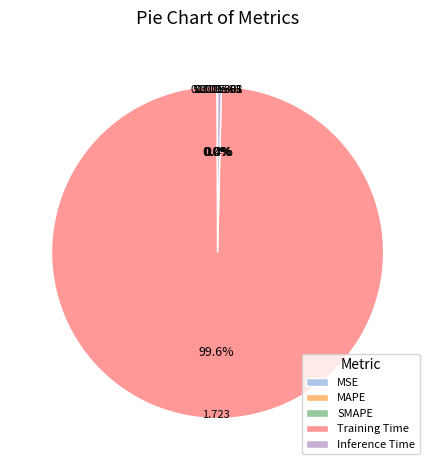

Which has a higher value, Inference Time or MAPE?

Inference Time